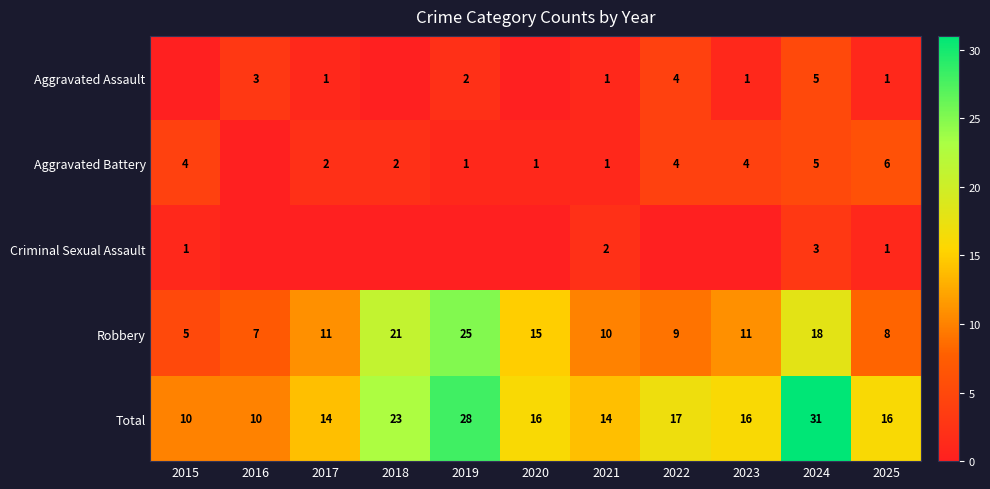

How many values in the Total series are below 16?

4